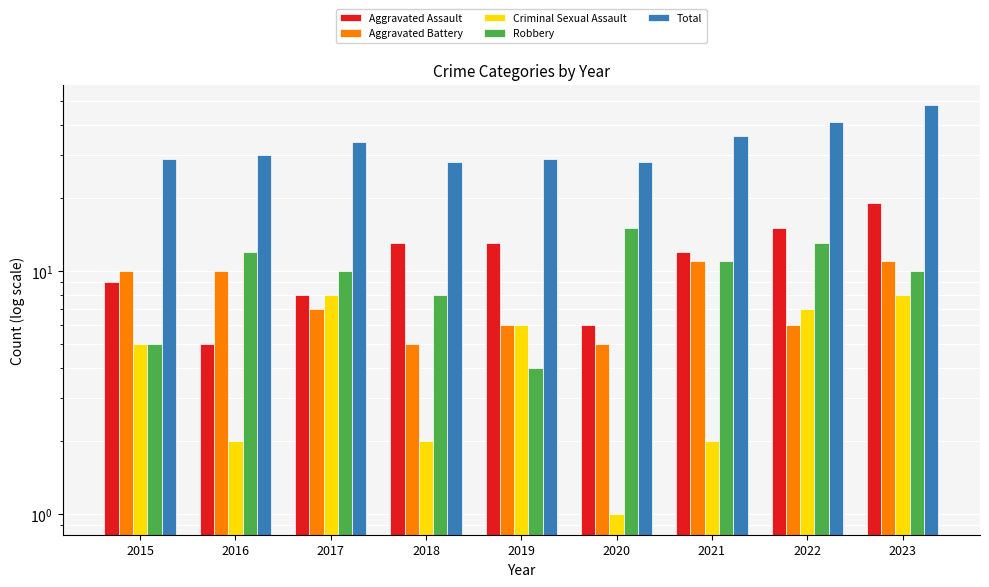

Reading left to right, list all the values displayed in this chart.

Aggravated Assault: 9	5	8	13	13	6	12	15	19
Aggravated Battery: 10	10	7	5	6	5	11	6	11
Criminal Sexual Assault: 5	2	8	2	6	1	2	7	8
Robbery: 5	12	10	8	4	15	11	13	10
Total: 29	30	34	28	29	28	36	41	48